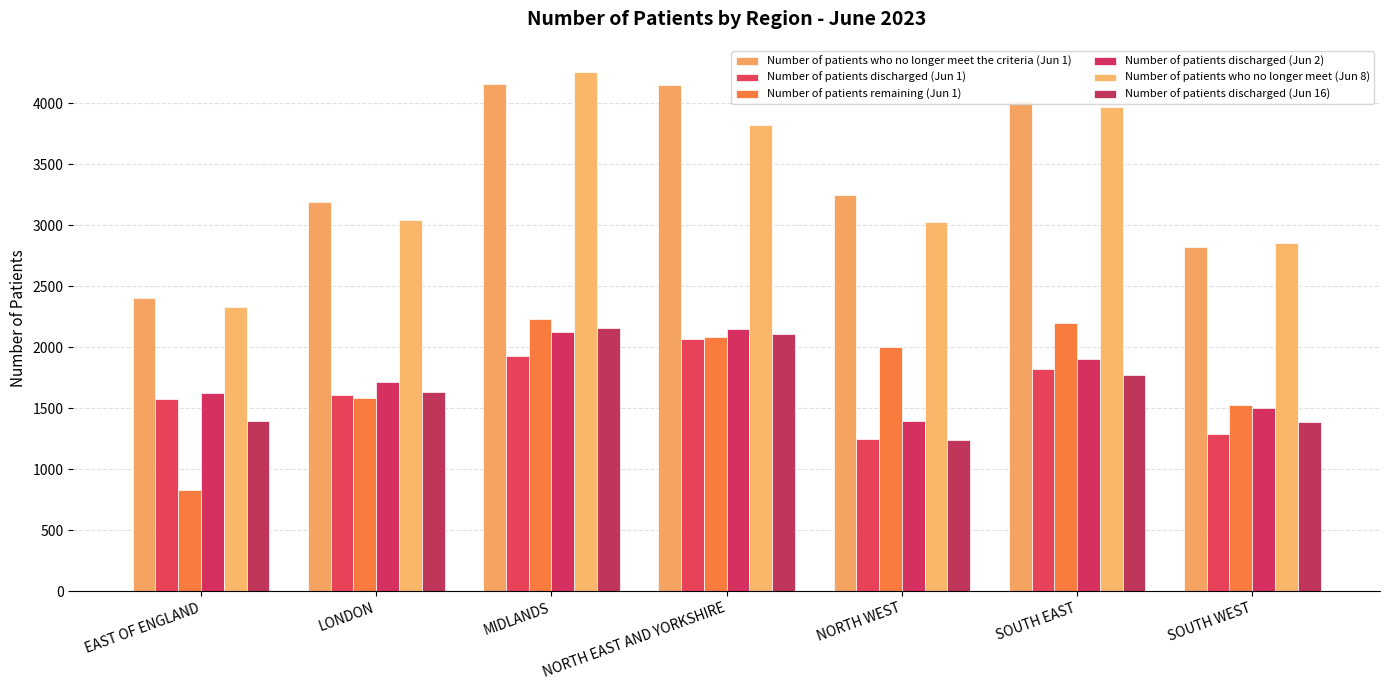

What is the sum of all Number of patients discharged (Jun 1) values?

11547